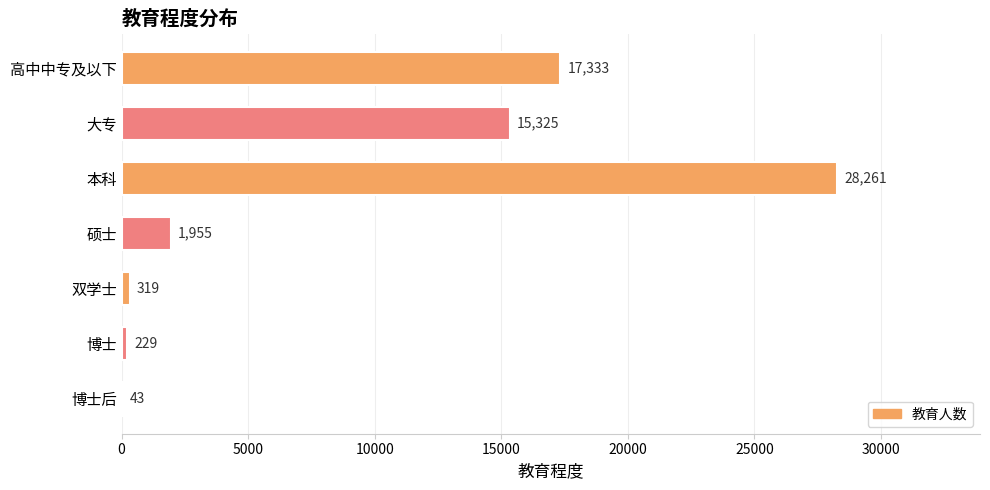

Are the bars horizontal?

Yes